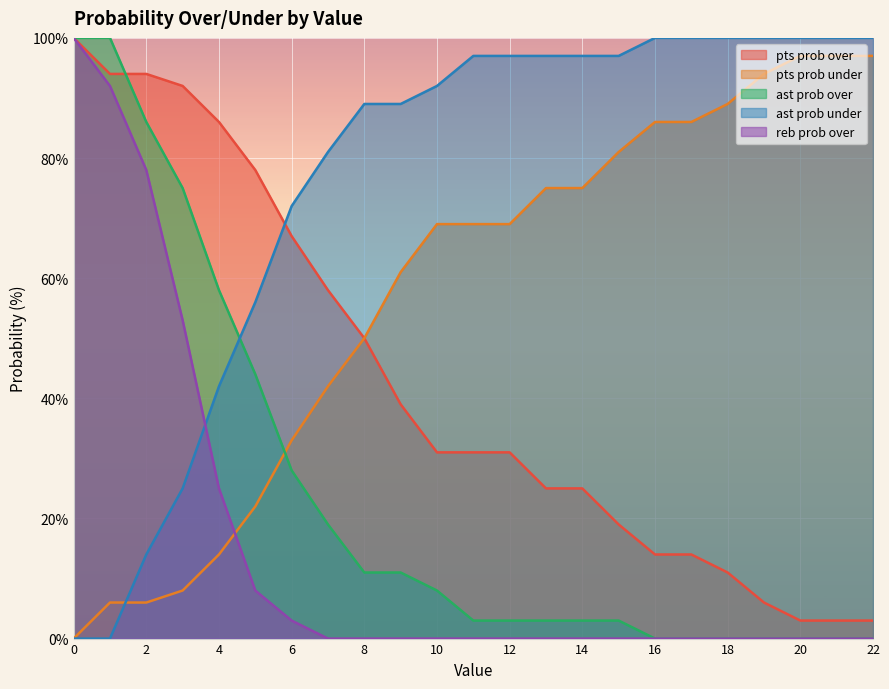

What is the average value of the pts prob under series?

58